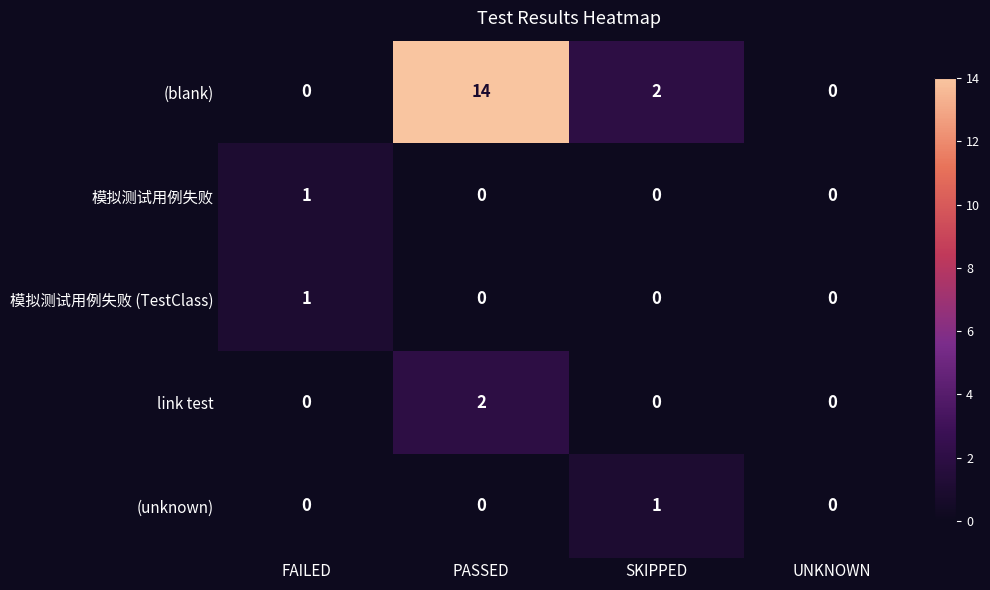

Reading right to left, what are all the values shown in this chart?

(blank): 0	2	14	0
模拟测试用例失败: 0	0	0	1
模拟测试用例失败 (TestClass): 0	0	0	1
link test: 0	0	2	0
(unknown): 0	1	0	0